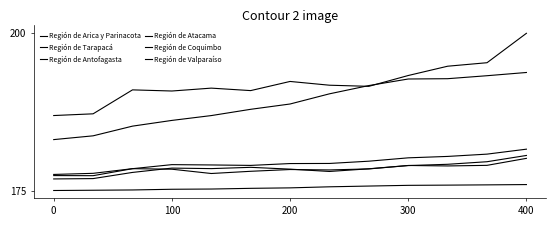

Does the chart have visible grid lines?

No